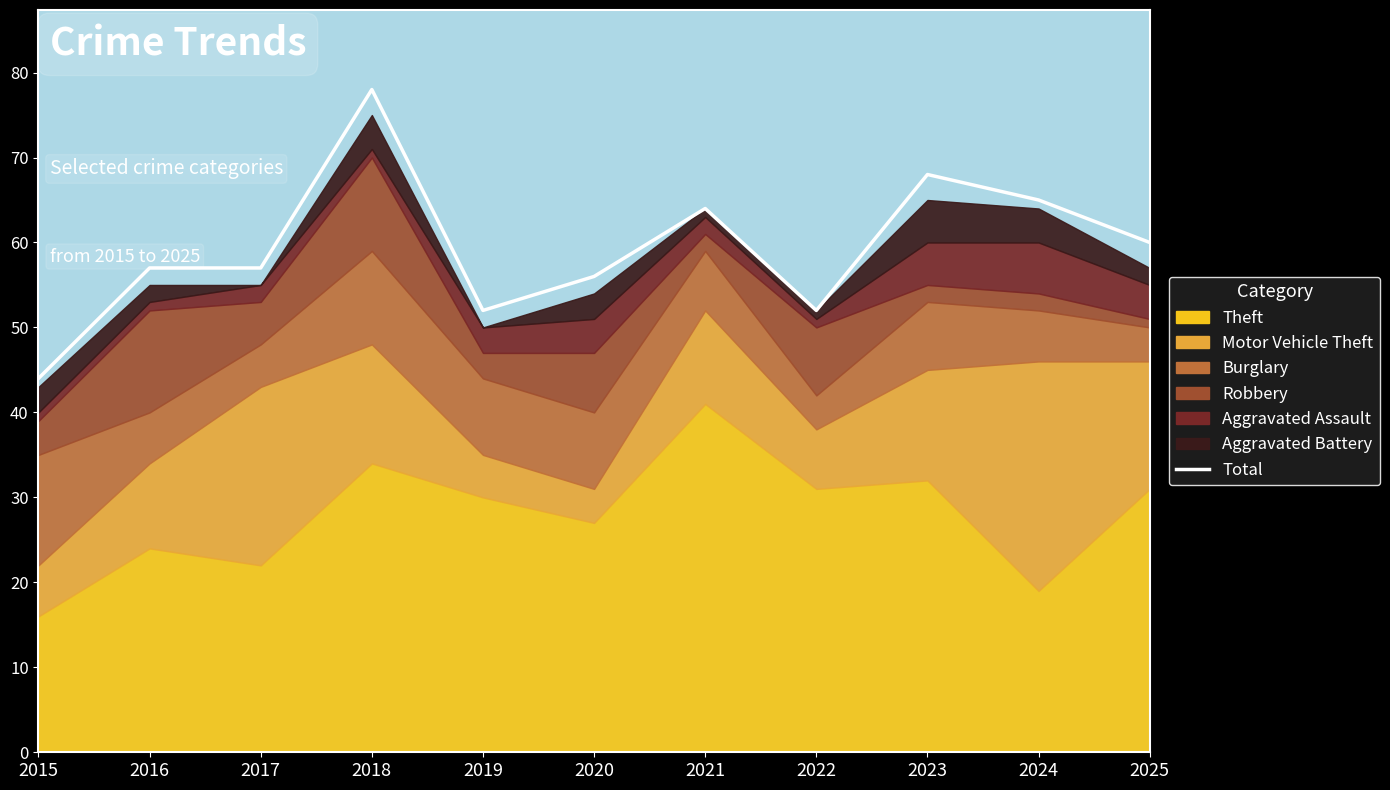

At which category does the chart reach its peak across all series?

2018